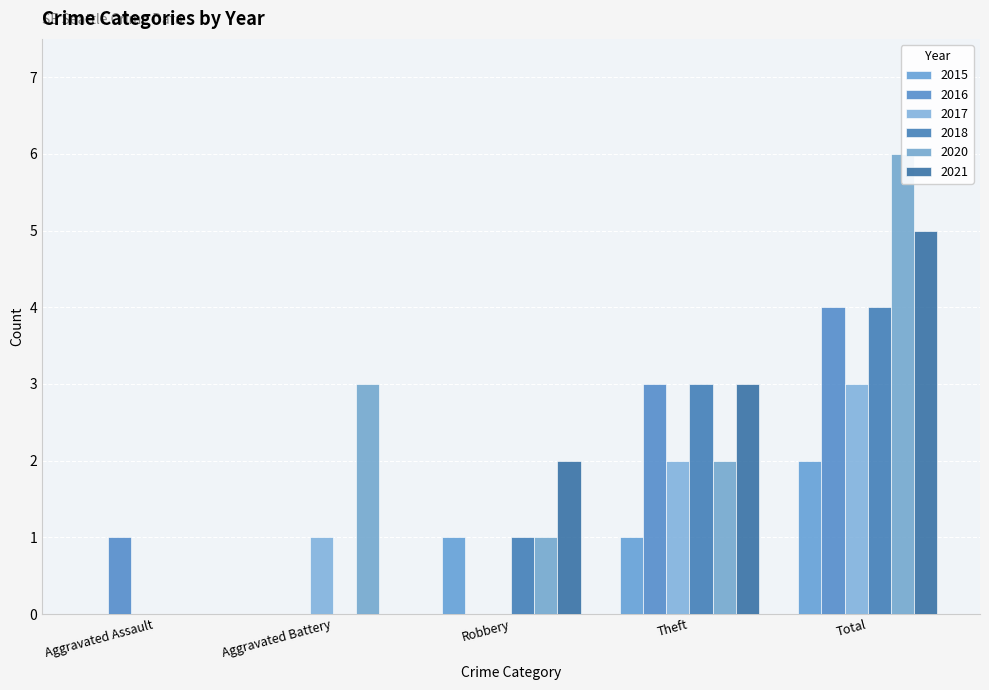

Rank the series by their maximum value, from highest to lowest.

2020, 2021, 2016, 2018, 2017, 2015